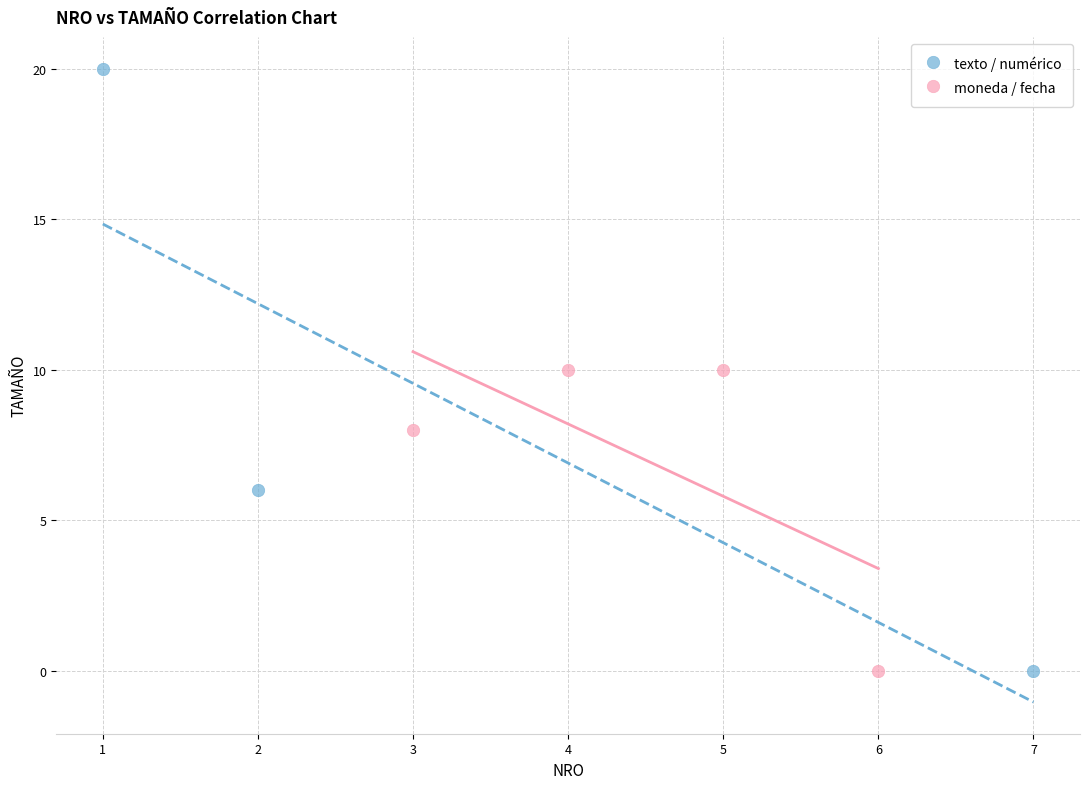

Which series contains the highest Y value?

texto / numérico